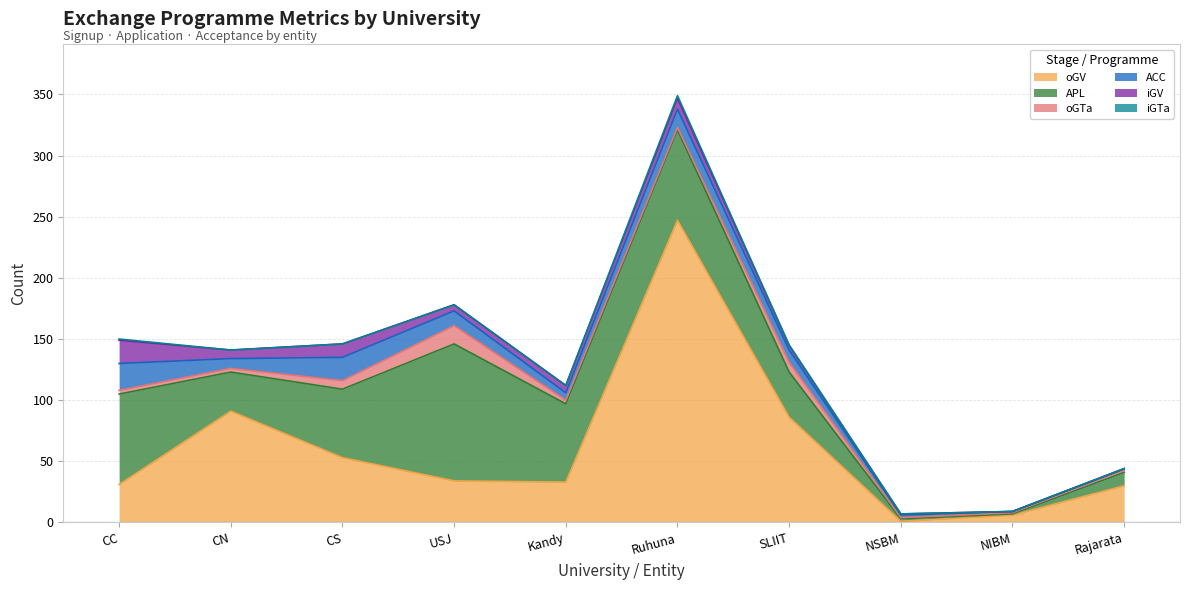

Reading left to right, list all the values displayed in this chart.

oGV: CC=31	CN=91	CS=53	USJ=34	Kandy=33	Ruhuna=247	SLIIT=86	NSBM=1	NIBM=6	Rajarata=30
APL: CC=74	CN=32	CS=56	USJ=112	Kandy=64	Ruhuna=74	SLIIT=37	NSBM=2	NIBM=1	Rajarata=11
oGTa: CC=3	CN=3	CS=7	USJ=15	Kandy=3	Ruhuna=2	SLIIT=8	NSBM=1	NIBM=1	Rajarata=2
ACC: CC=22	CN=8	CS=19	USJ=12	Kandy=6	Ruhuna=15	SLIIT=10	NSBM=2	NIBM=1	Rajarata=1
iGV: CC=19	CN=7	CS=11	USJ=5	Kandy=6	Ruhuna=9	SLIIT=4	NSBM=1	NIBM=0	Rajarata=0
iGTa: CC=1	CN=0	CS=0	USJ=0	Kandy=0	Ruhuna=2	SLIIT=0	NSBM=0	NIBM=0	Rajarata=0